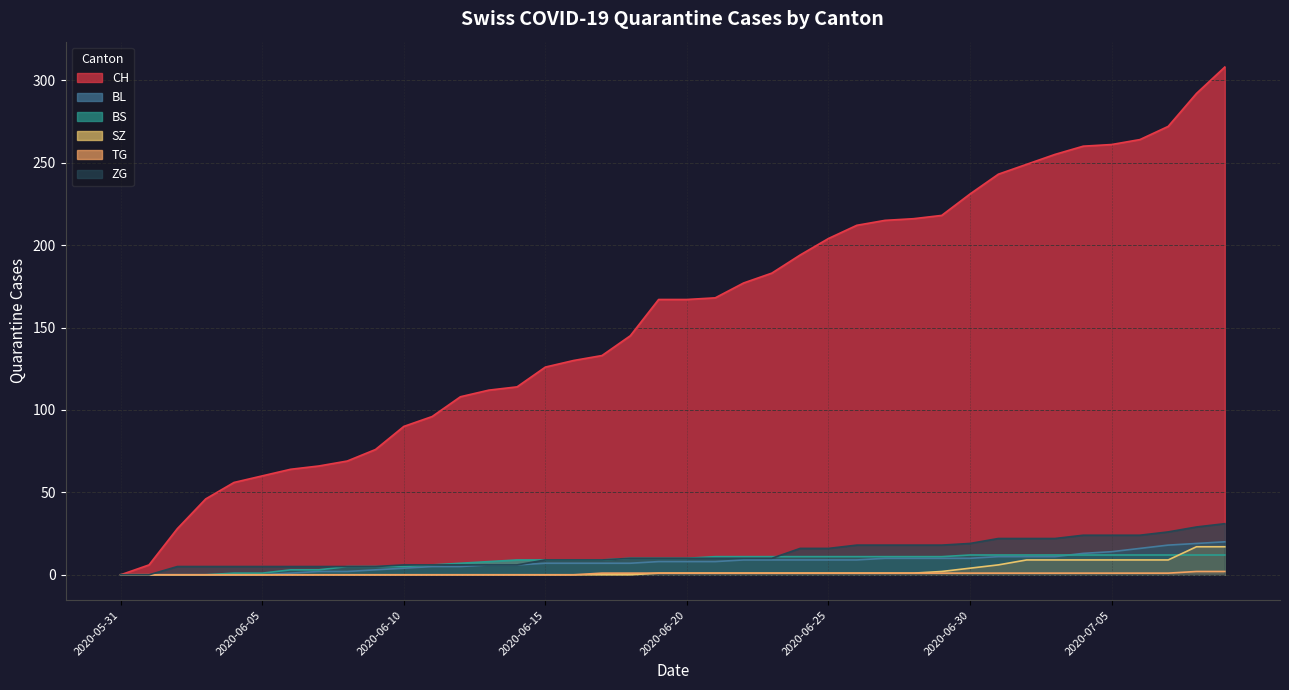

What value does the BL series have at 2020-07-03, to the nearest 10?

10